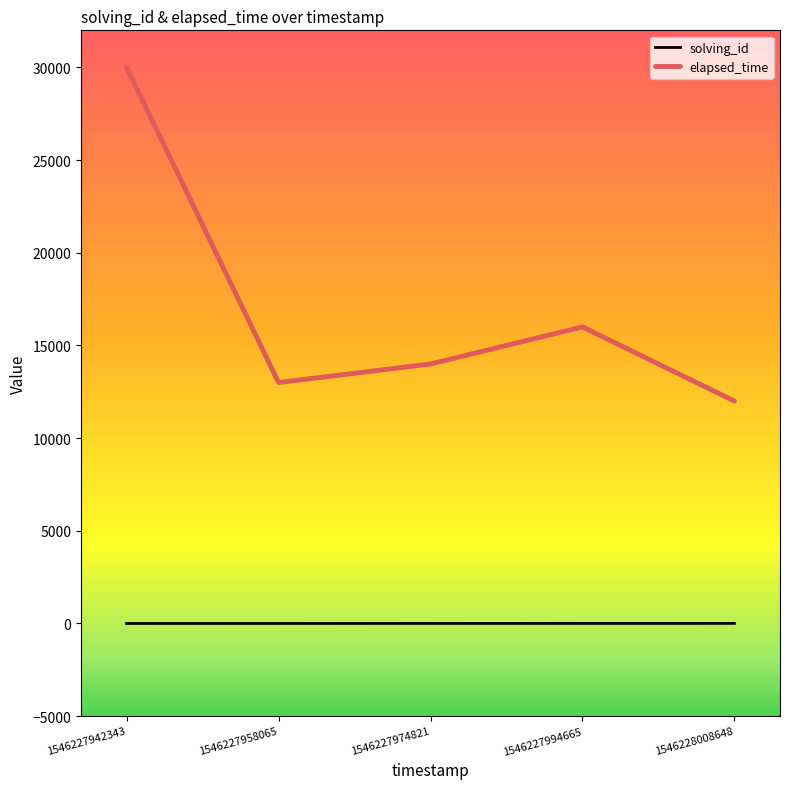

True or false: elapsed_time has more than 0 points higher than both neighbors.

True